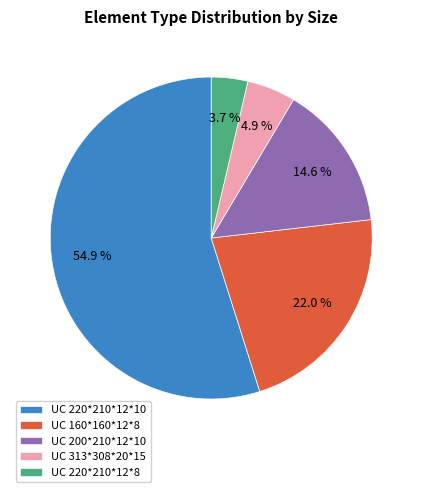

Do UC 313*308*20*15 and UC 220*210*12*10 together represent more than half of the pie?

Yes